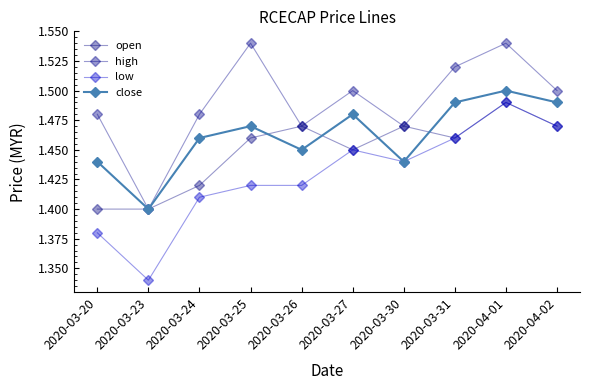

What is the highest value of the high series?

1.5